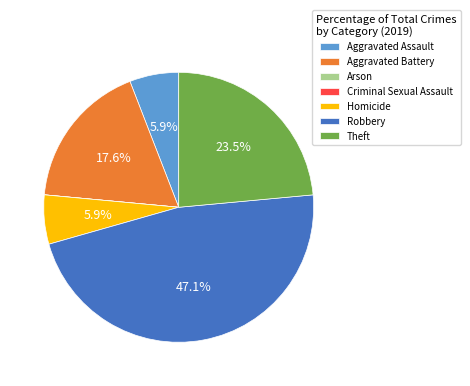

Is the sum of Aggravated Battery and Homicide greater than half?

No